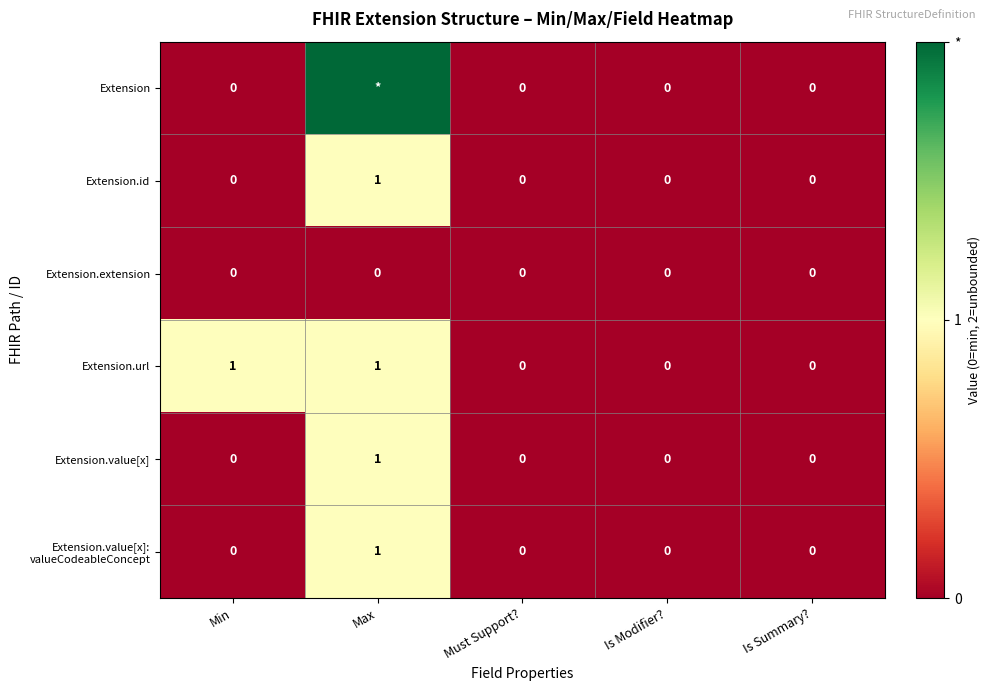

Which has a higher value, Max or Is Modifier??

Max